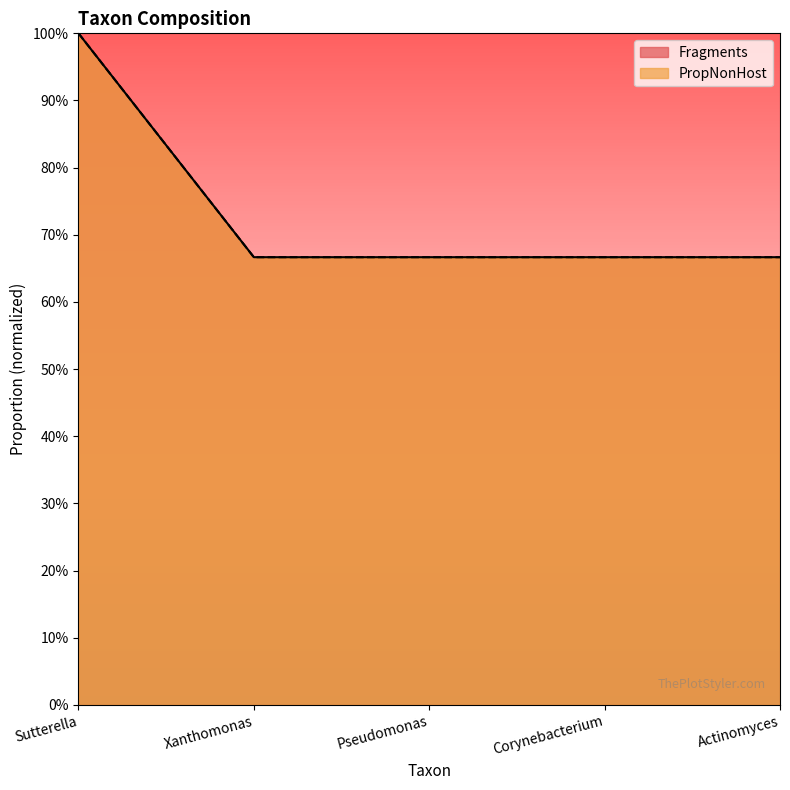

Which series has the largest range (max minus min)?

Fragments